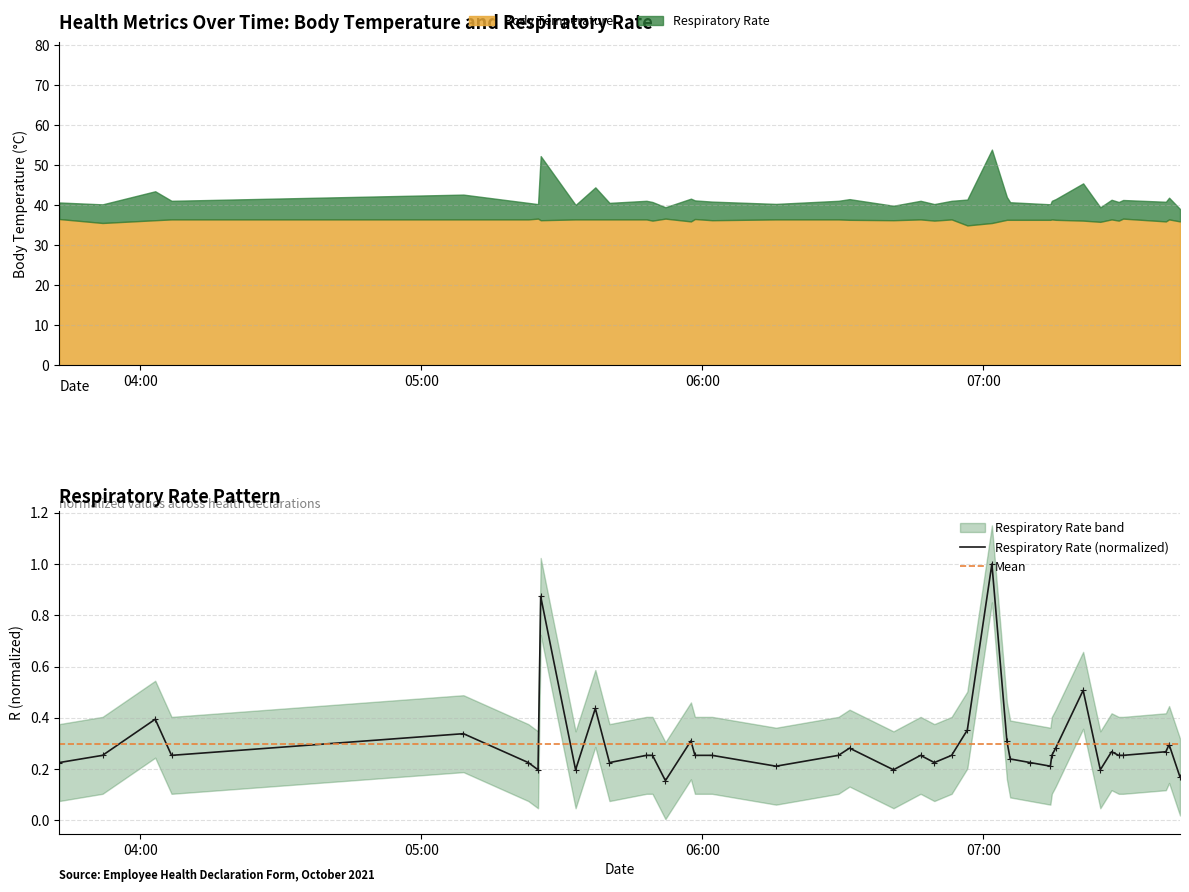

What is the difference between the maximum and minimum values?

0.8